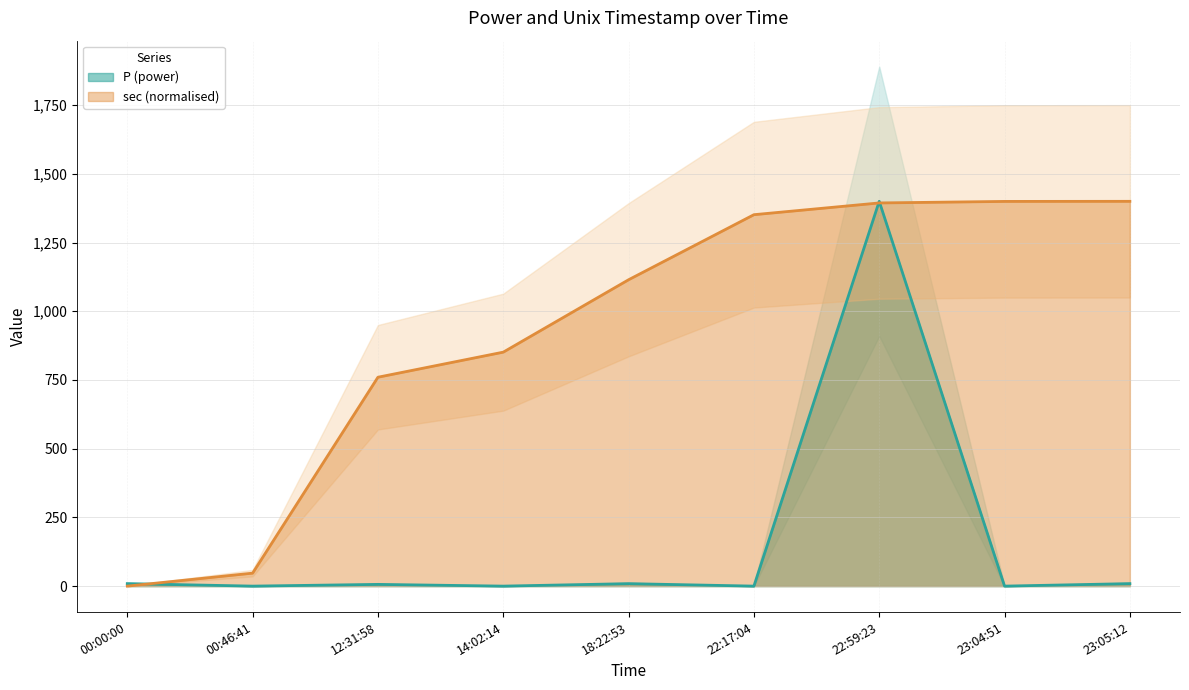

True or false: P has a value of -676.2 at 23:04:51.

False